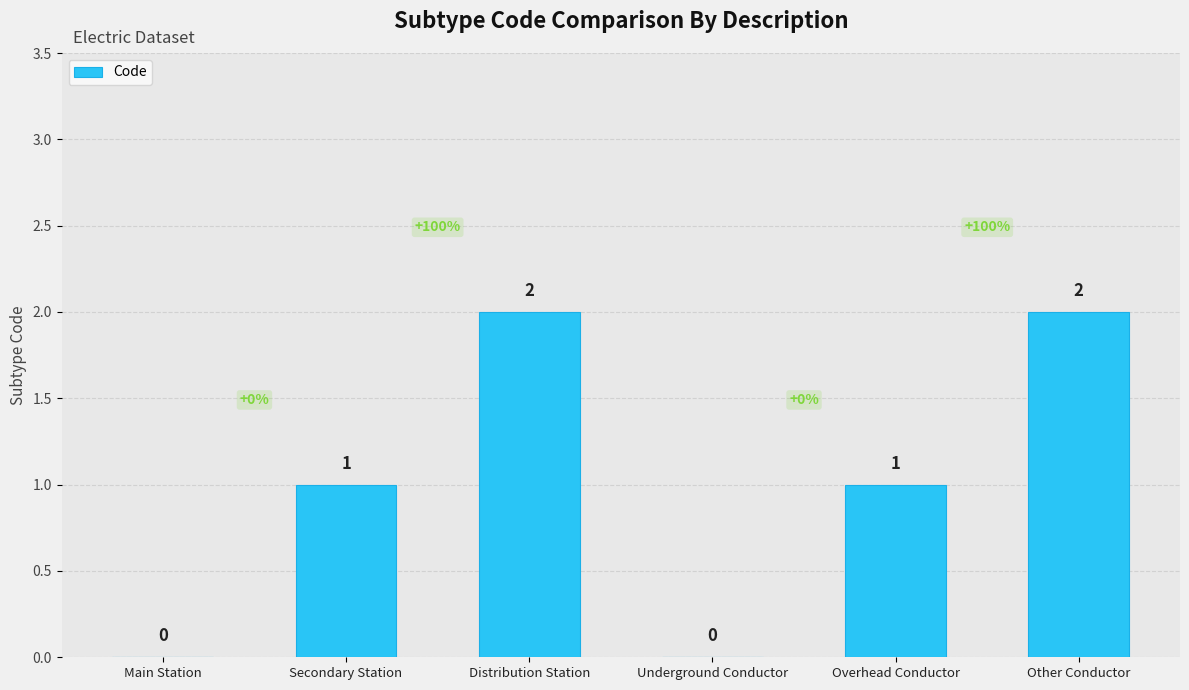

Which has a higher value, Overhead Conductor or Underground Conductor?

Overhead Conductor